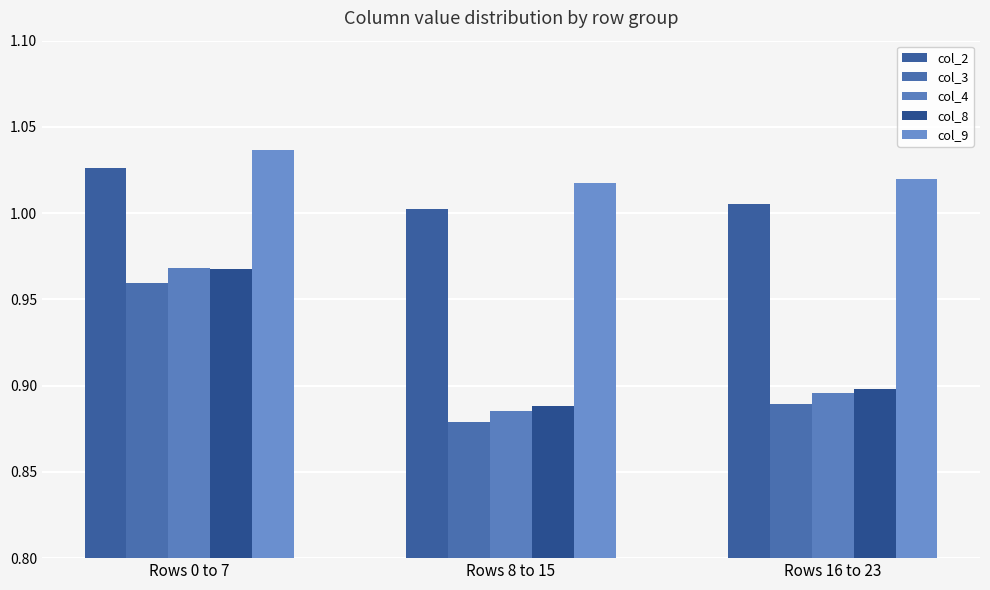

How many col_8 values are between 0 and 1?

3